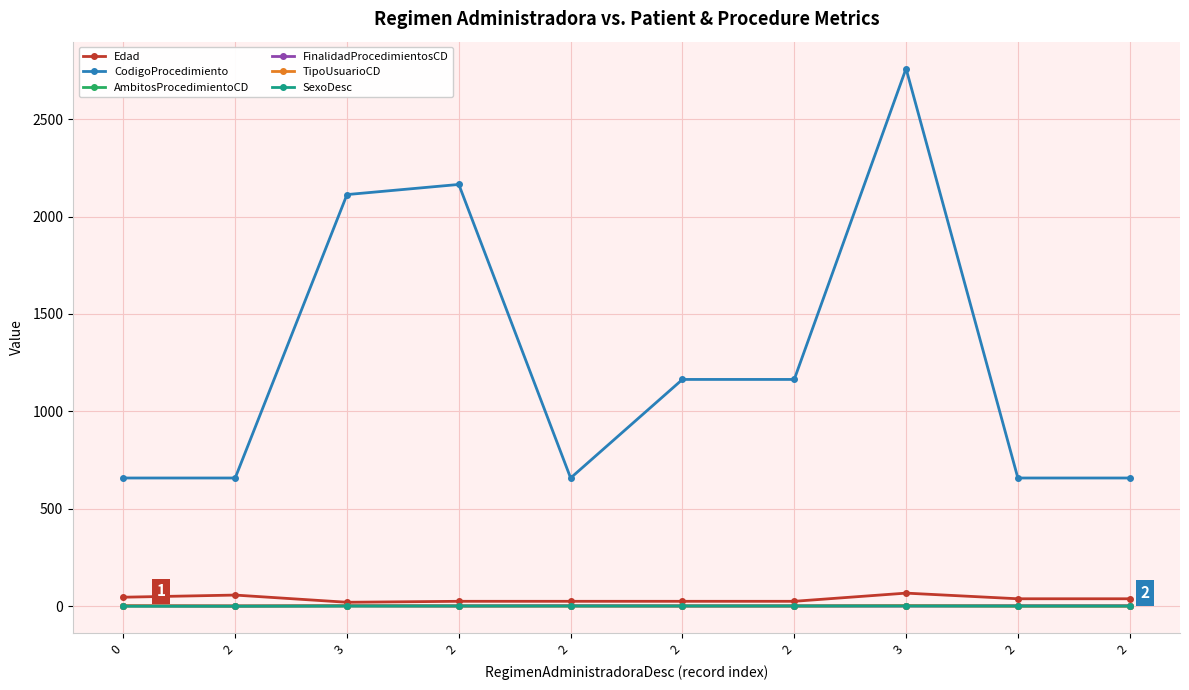

At which label is TipoUsuarioCD closest to 1?

2